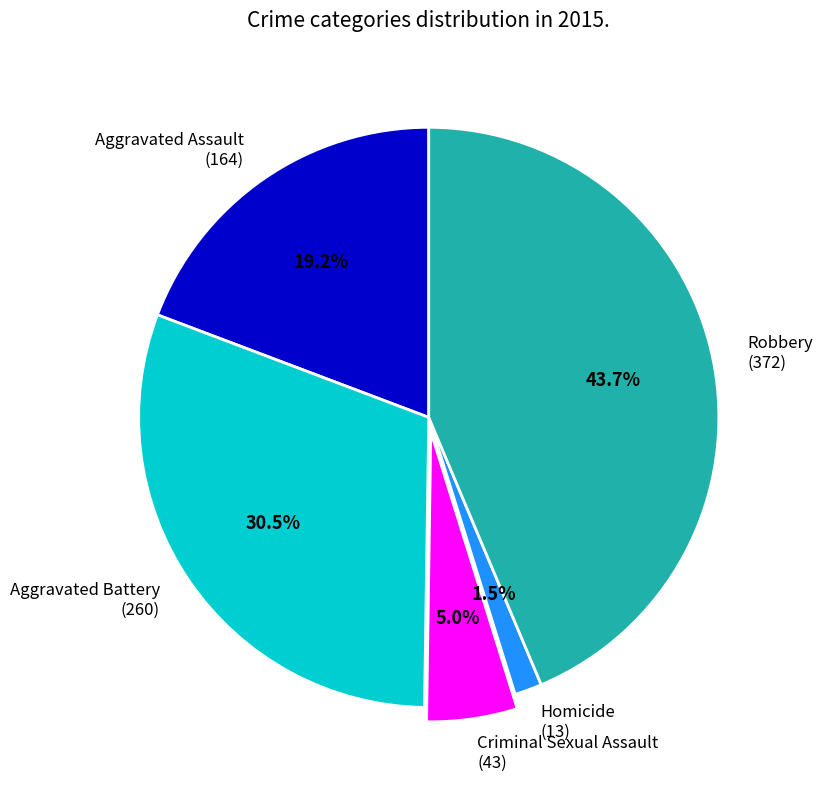

True or false: Aggravated Assault accounts for 19% of the total.

True